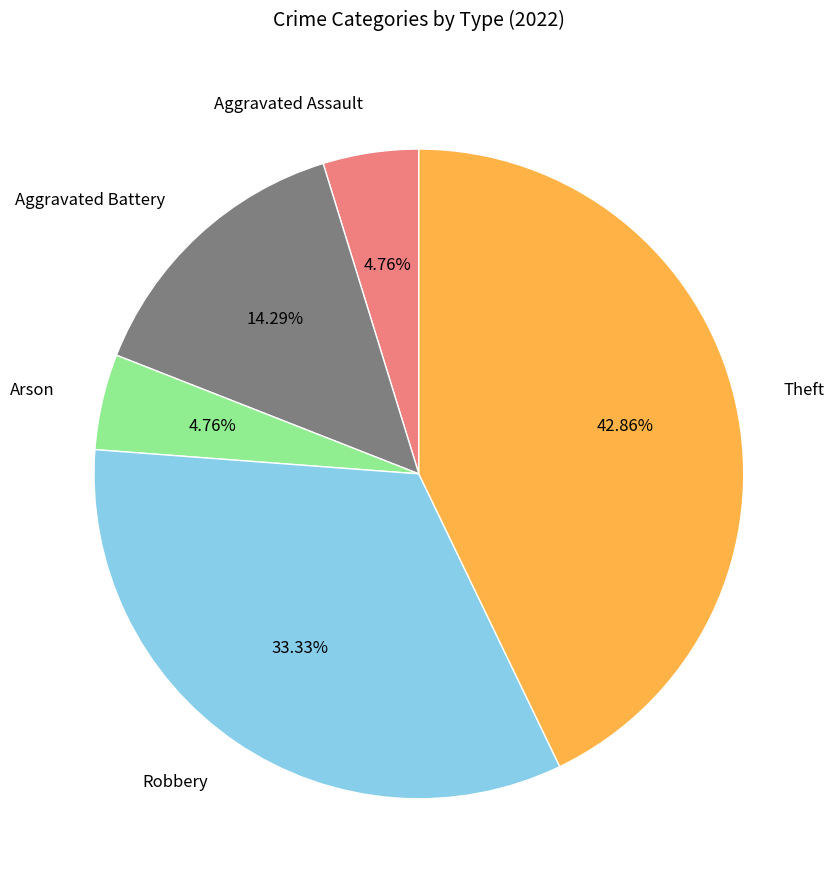

How many slices are in this pie chart?

5